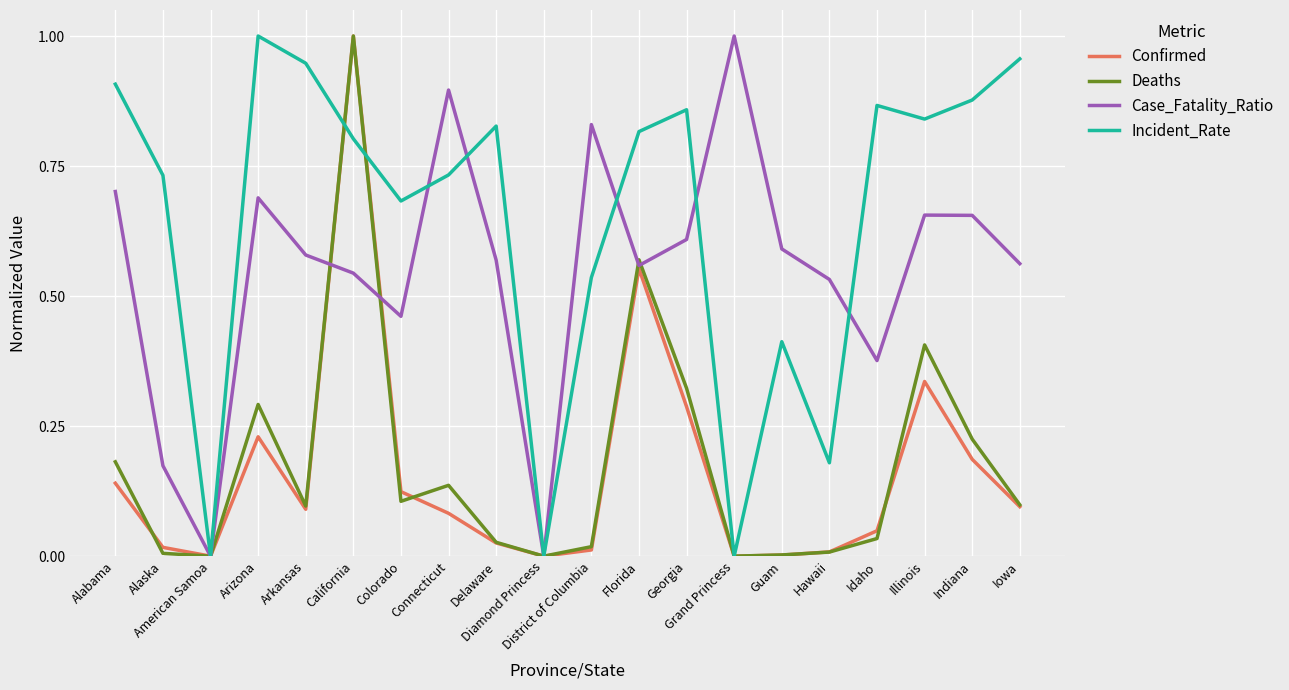

Which series has the largest total across all categories?

Incident_Rate